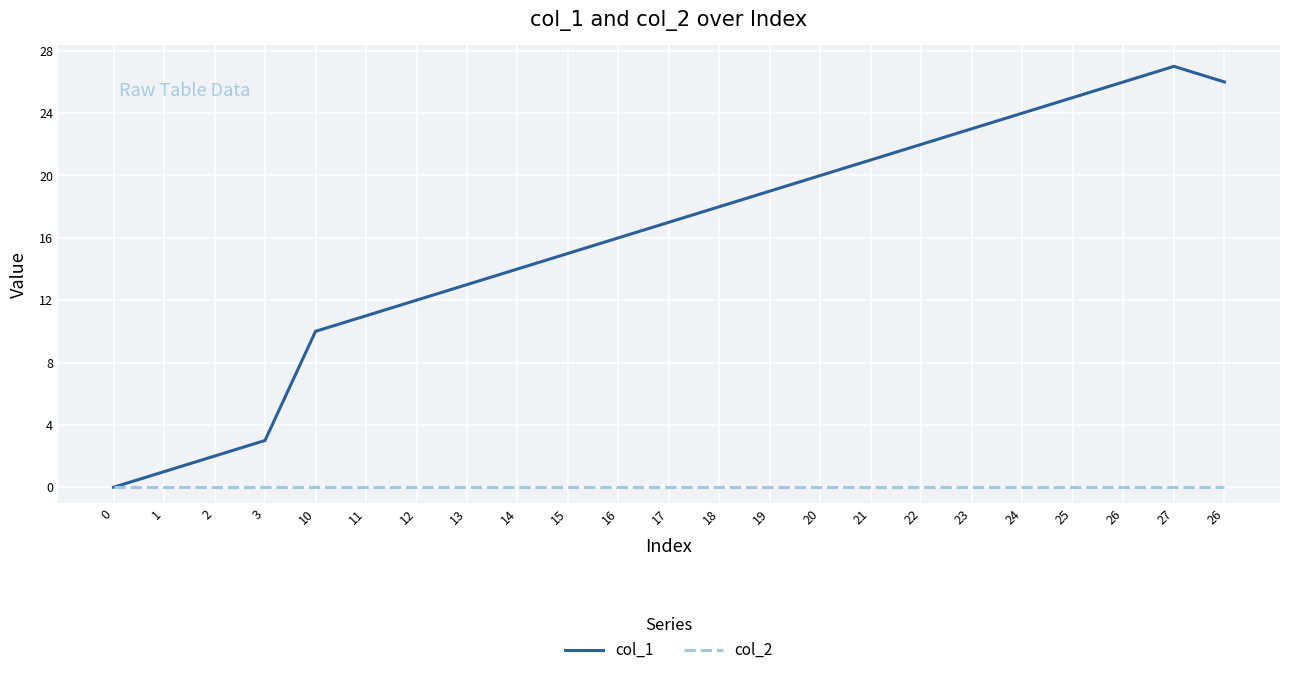

At which category does col_1 reach its first local peak?

27